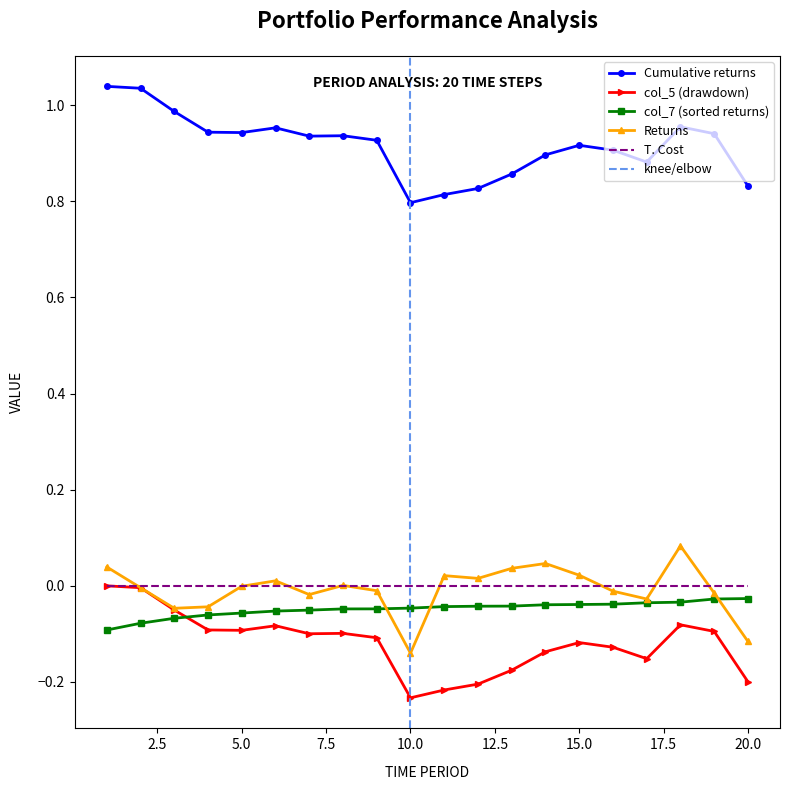

How many data points does each series have?

20